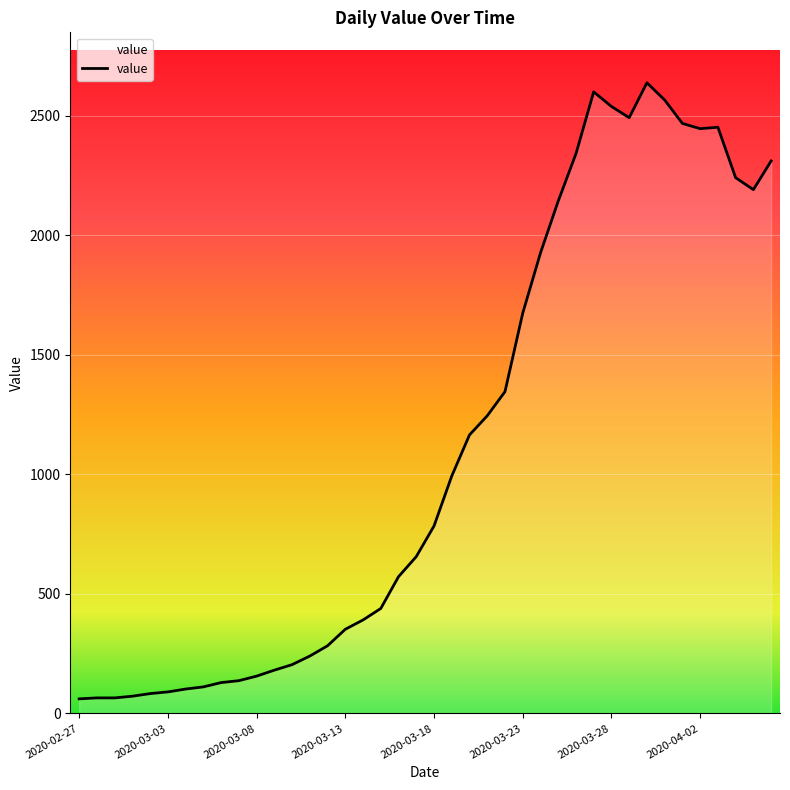

What is the maximum value shown in the chart?

2638